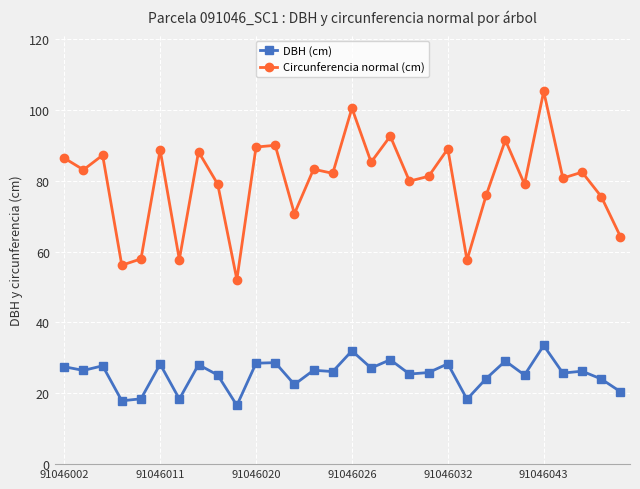

What is the difference between the second highest and minimum values in the Circunferencia normal (cm) series?

48.4